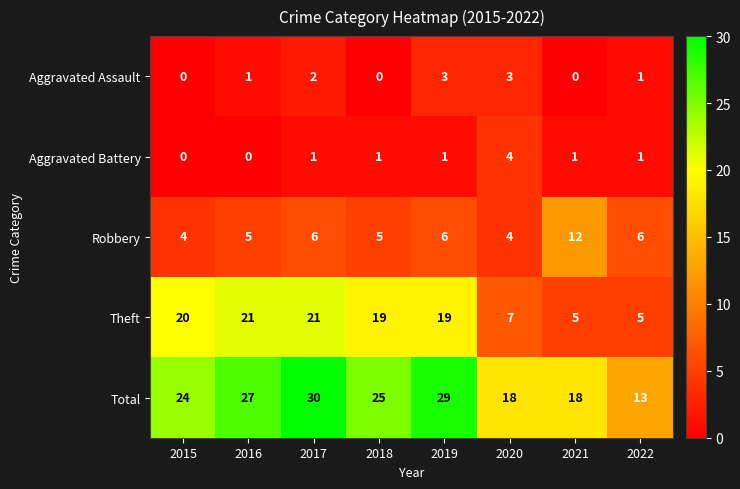

Between 2016 and 2017, which series saw the biggest shift?

Total